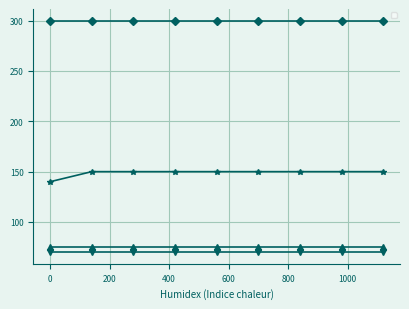

How many series are shown in this chart?

1